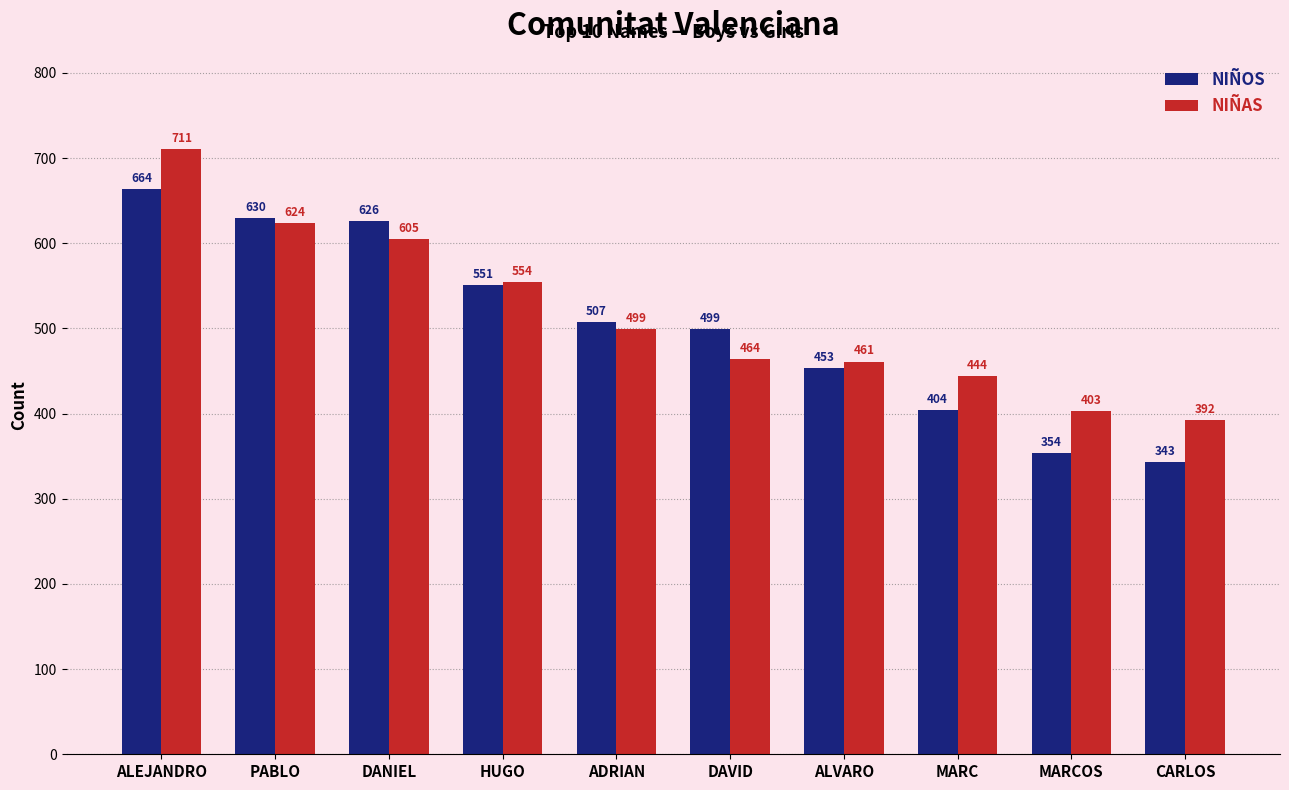

What is the total value across all series at HUGO?

1105